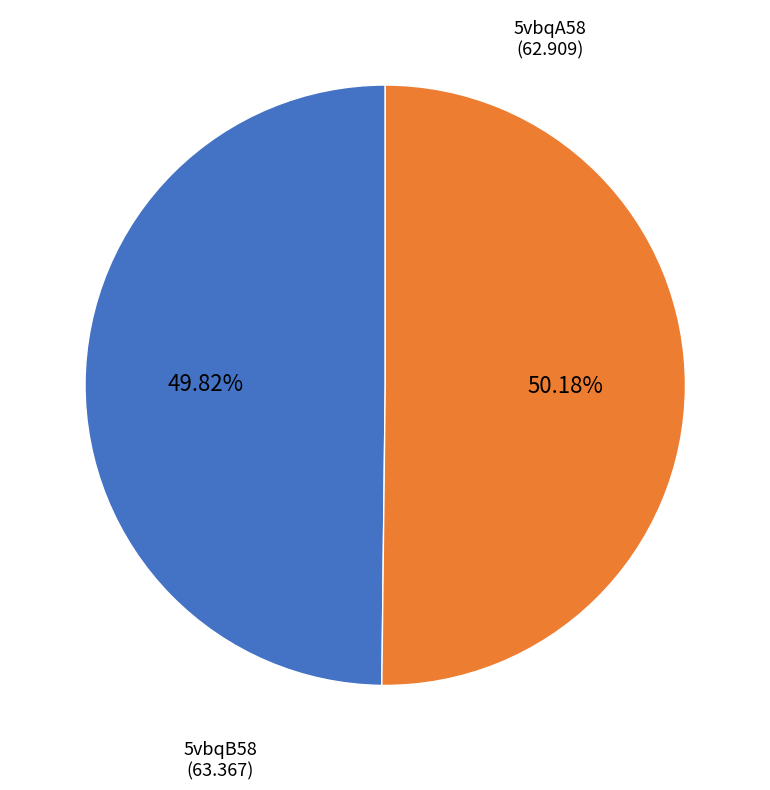

Does any single category account for the majority?

Yes